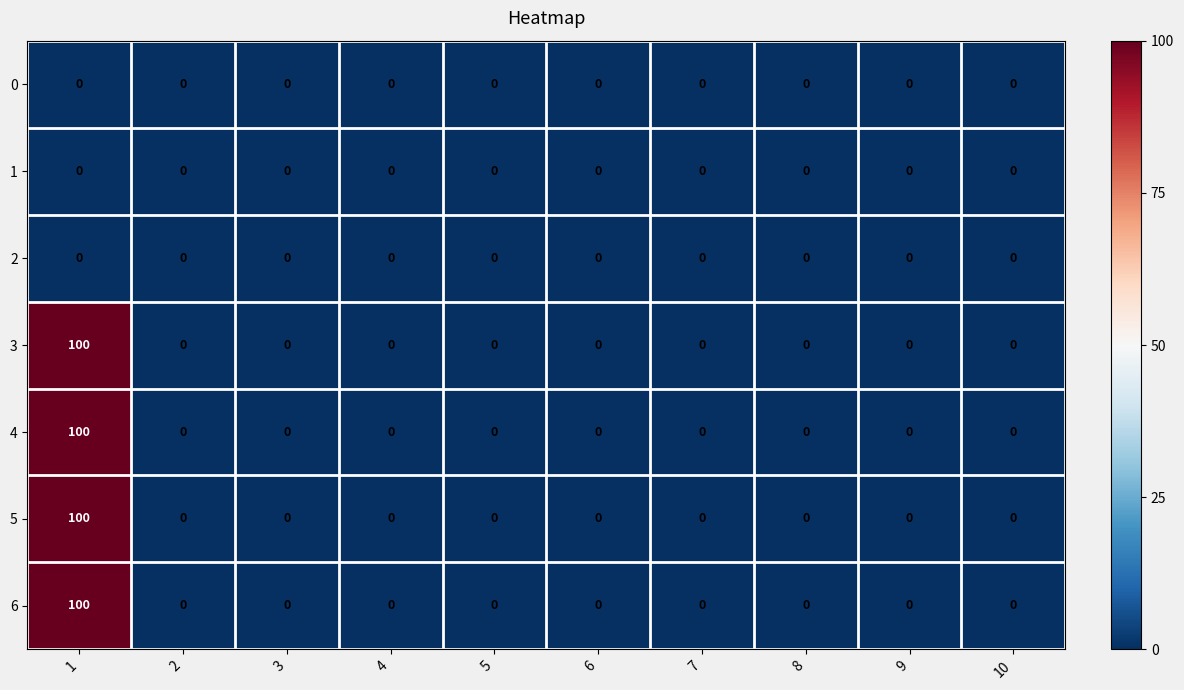

At how many categories does at least one series exceed 79?

1